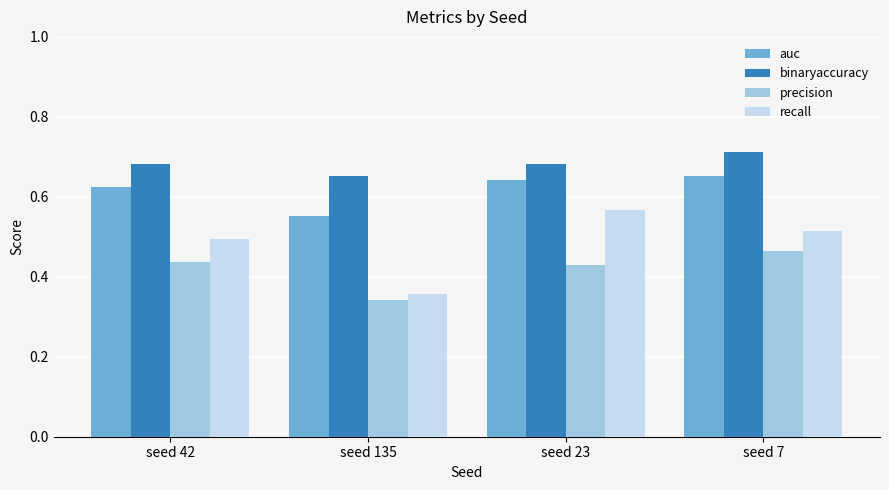

Is the value of auc at seed 135 greater than the value of precision at seed 7?

Yes